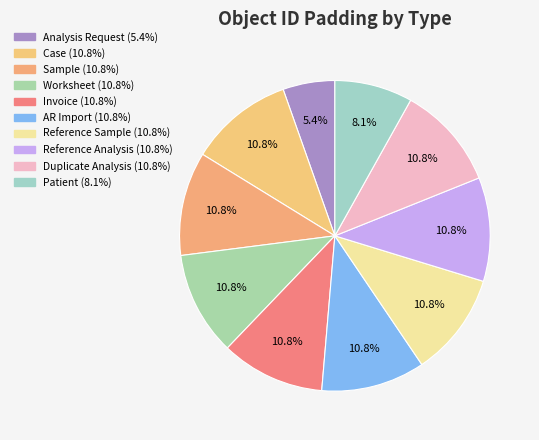

How many slices are in this pie chart?

10